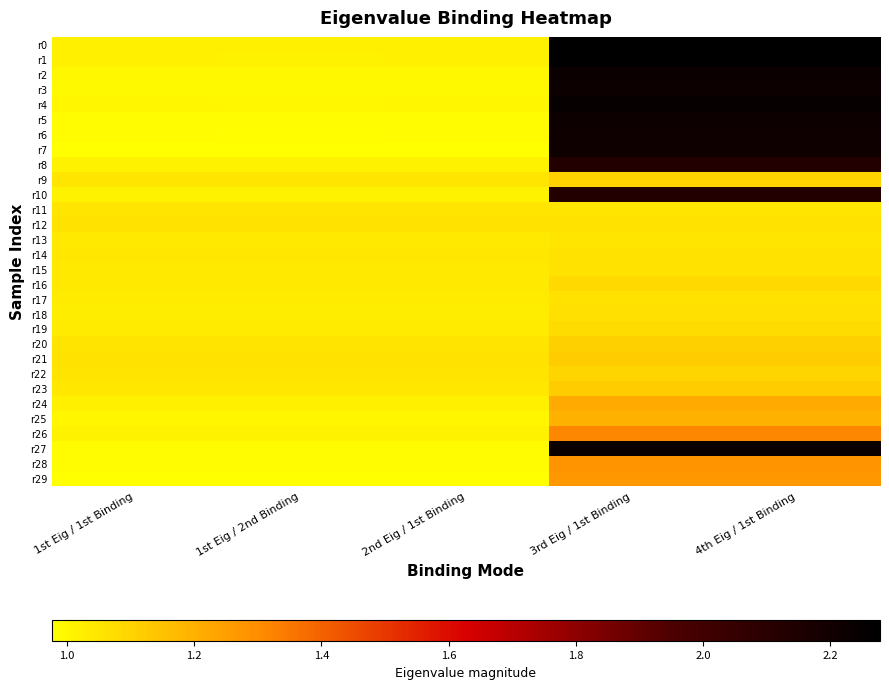

At 1st Eig / 2nd Binding, list the series in order from largest to smallest.

r21, r12, r22, r20, r11, r9, r23, r14, r16, r15, r13, r19, r17, r18, r24, r0, r1, r8, r10, r26, r25, r4, r2, r3, r28, r5, r27, r6, r29, r7